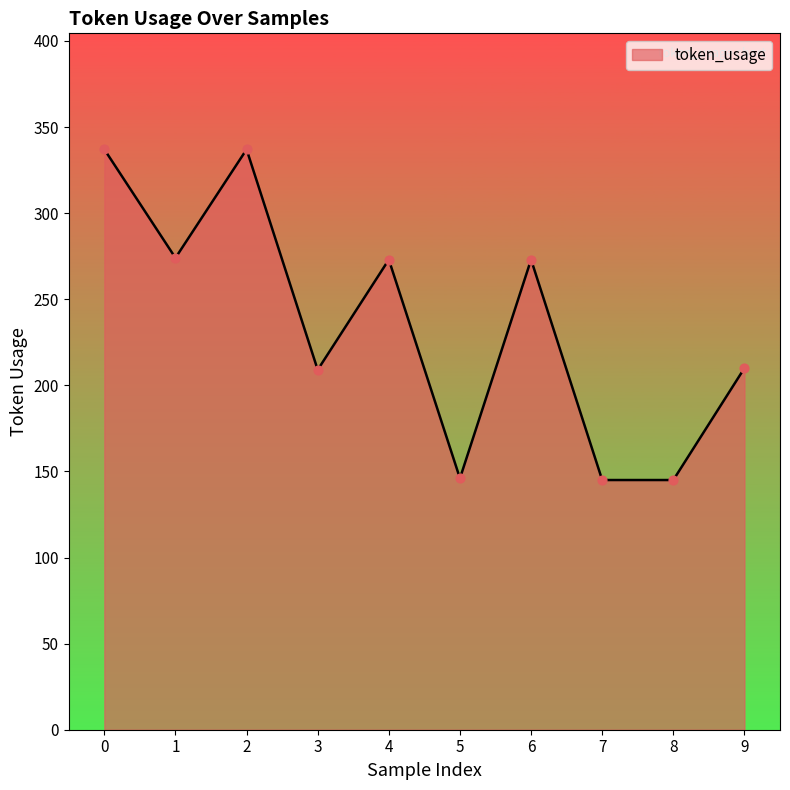

What is the change in value from 6 to 9?

-63